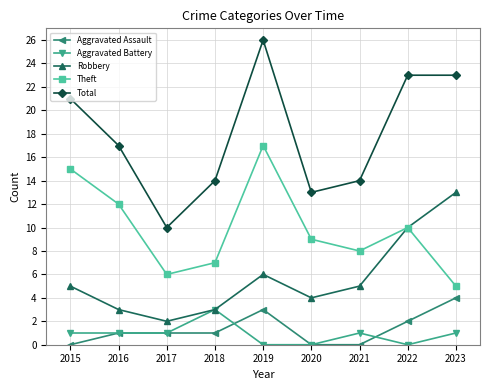

True or false: Robbery has more than 0 points higher than both neighbors.

True